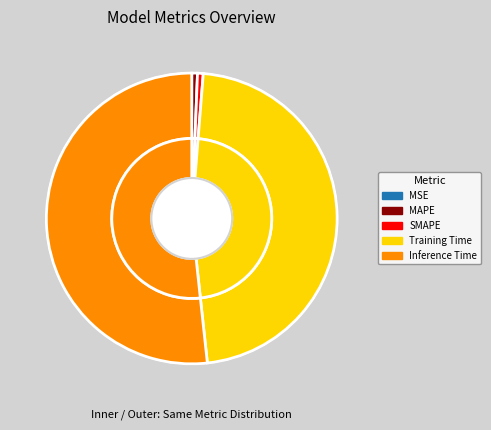

To the nearest percent, what is the average slice percentage?

20%